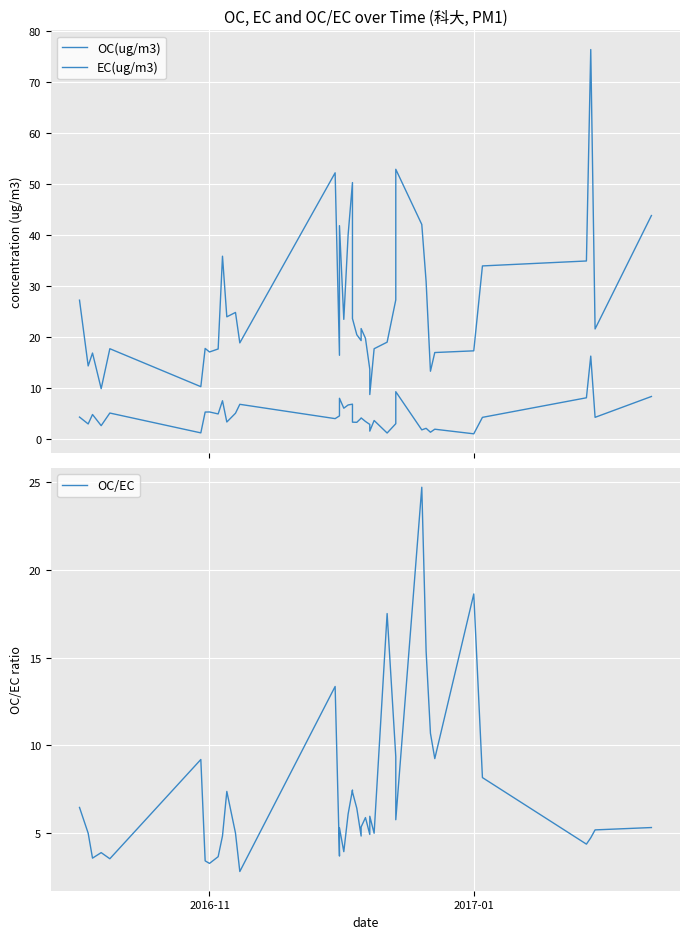

What are all the series names shown in the legend?

OC(ug/m3), EC(ug/m3), OC/EC